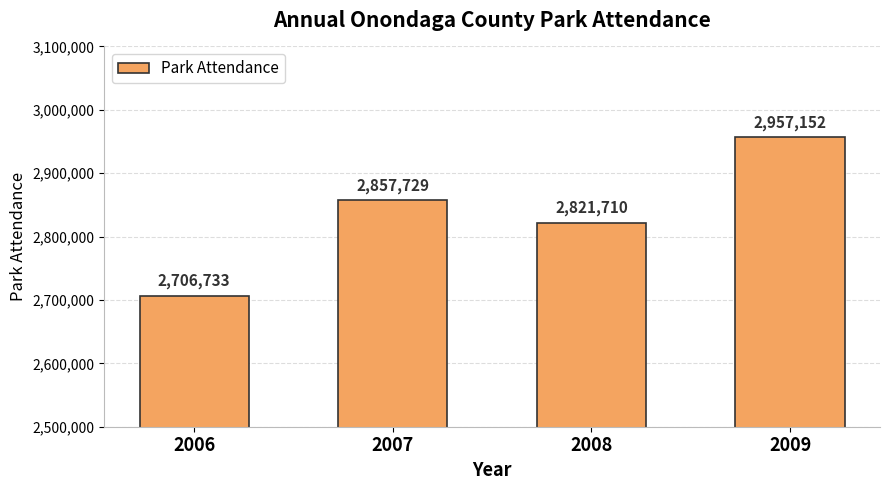

What is the sum of all values?

11343324